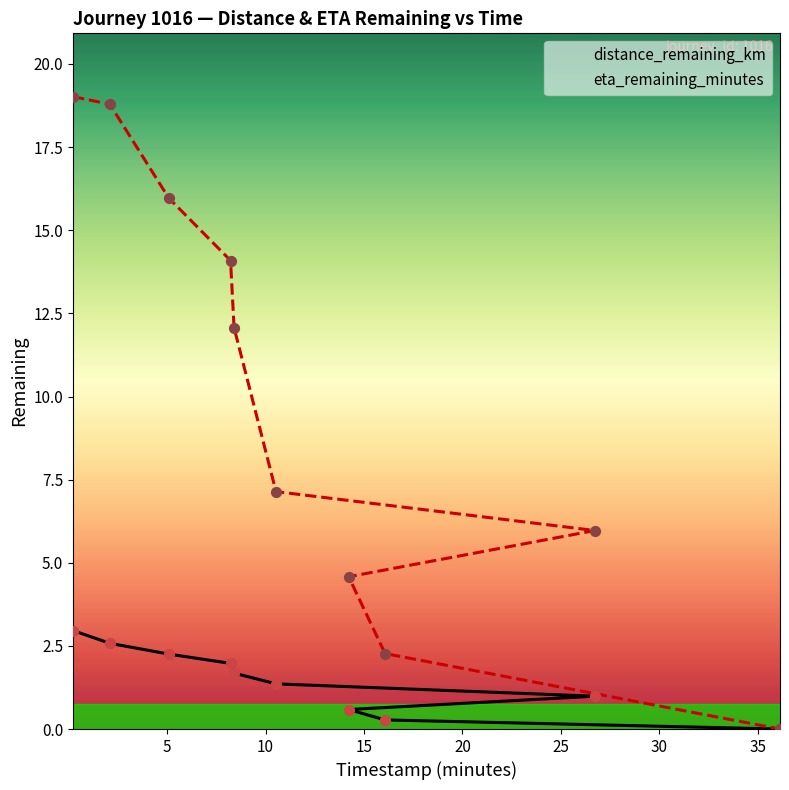

What is the total value across all series at 30?

7.0